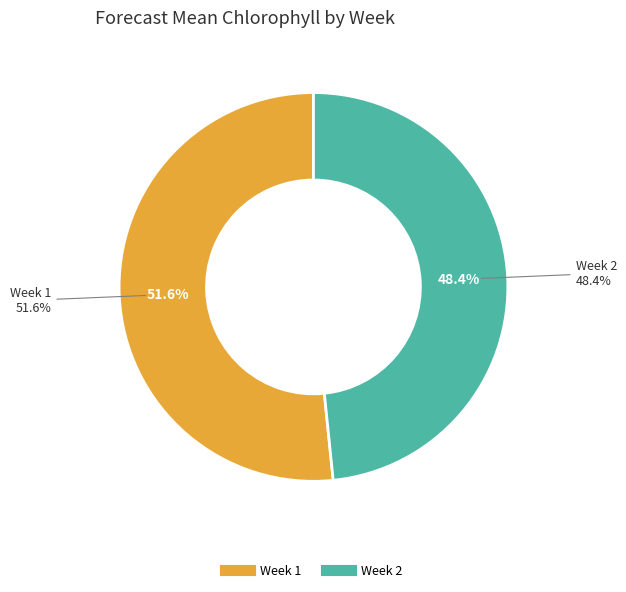

To the nearest percent, what is the difference between the largest and smallest slice percentages?

3%